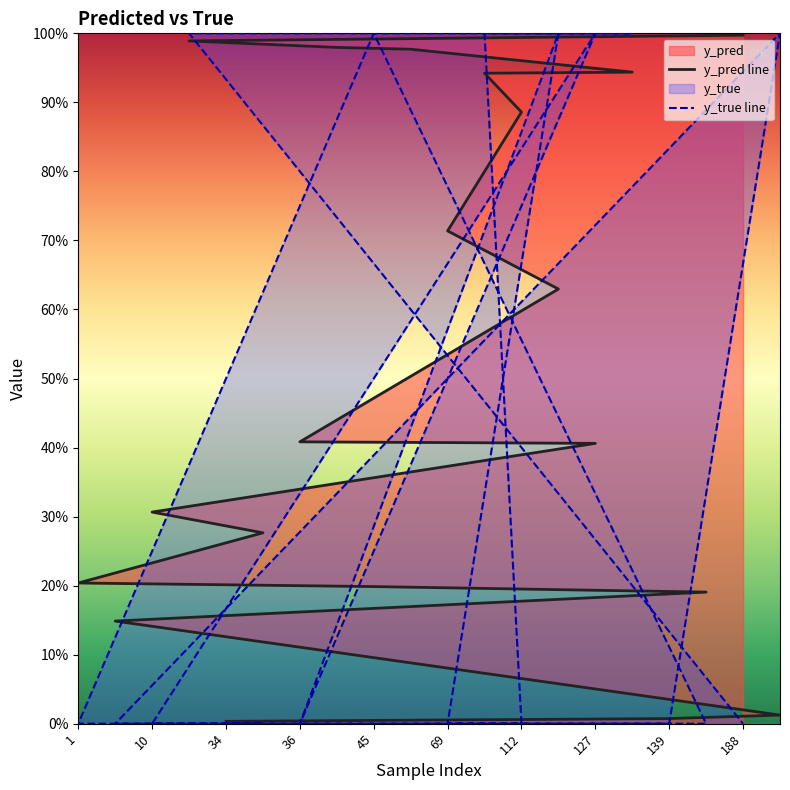

In y_pred, how many points are higher than both neighbors (excluding endpoints)?

6